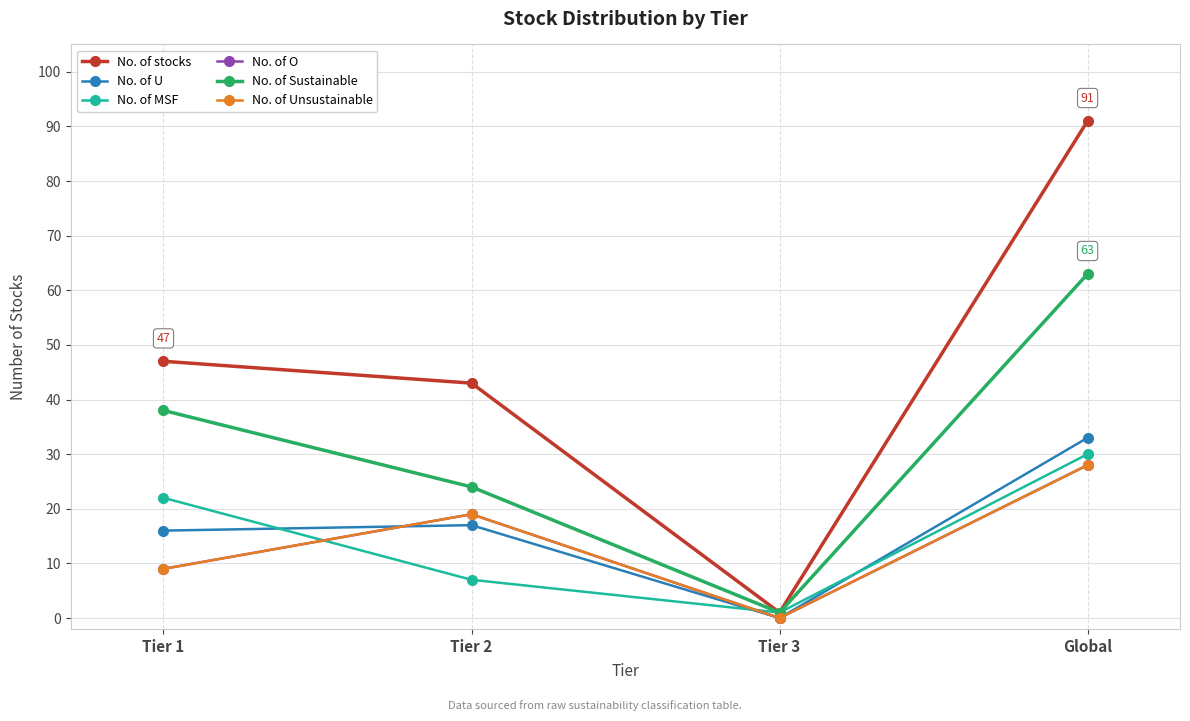

Is this an area chart (filled region under the line)?

No